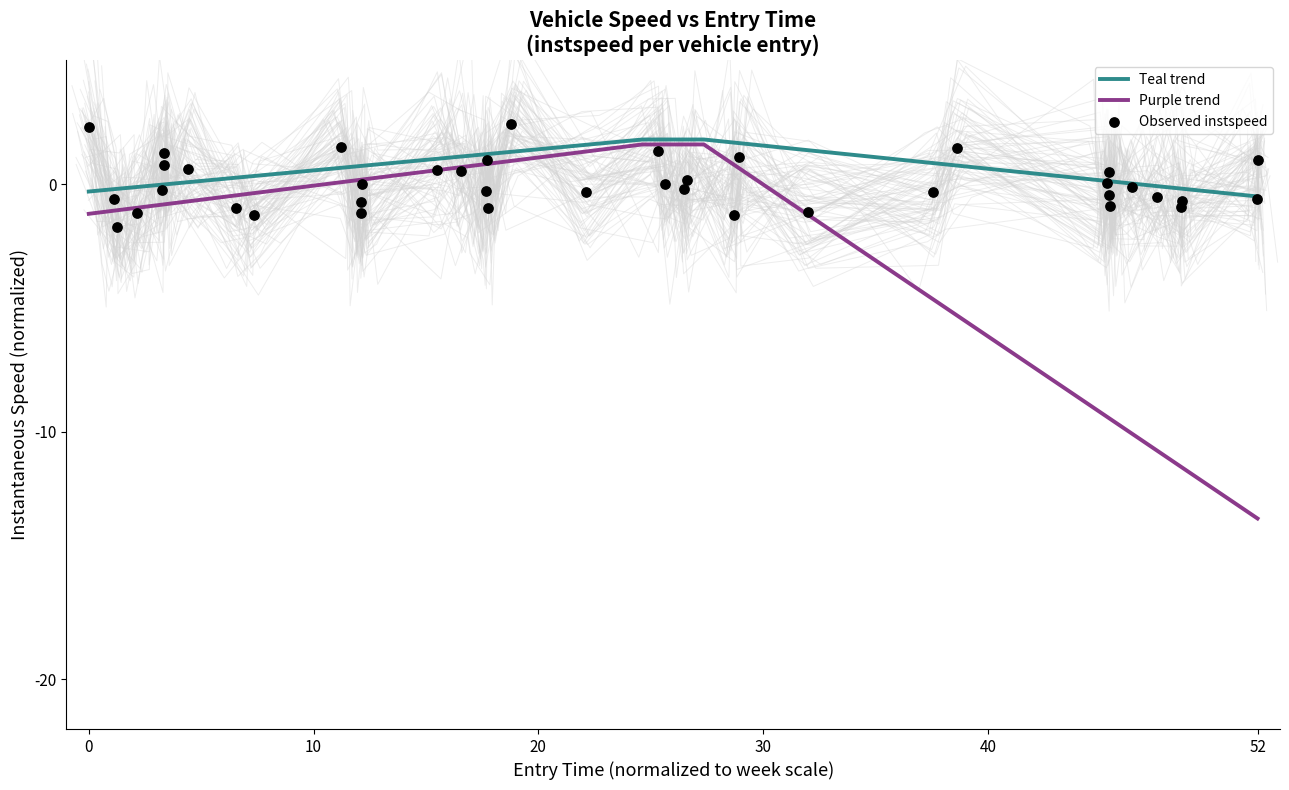

What is the minimum value for Purple trend?

-13.5